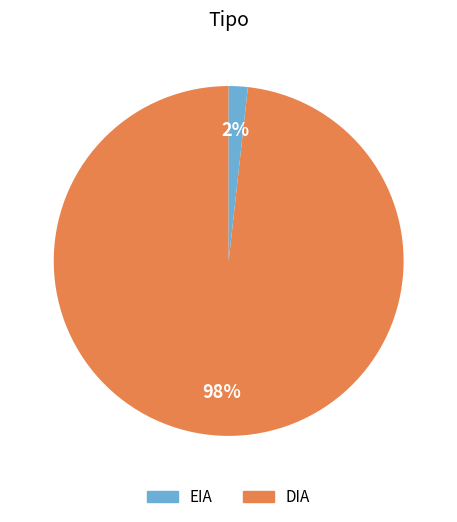

Which category has the biggest portion of the pie?

EIA